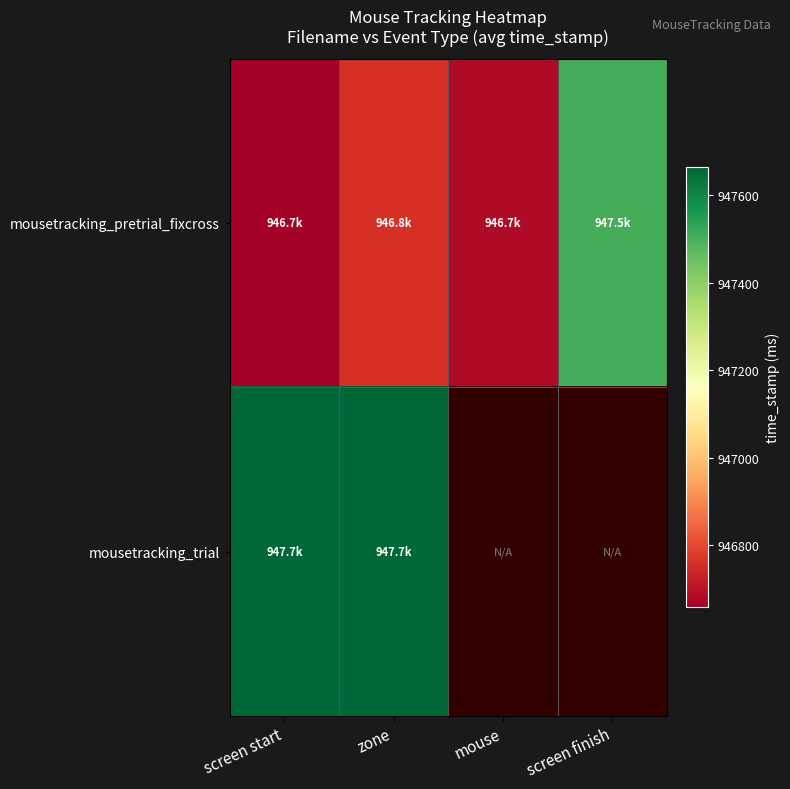

How many values in the mousetracking_pretrial_fixcross series are below 946758?

2